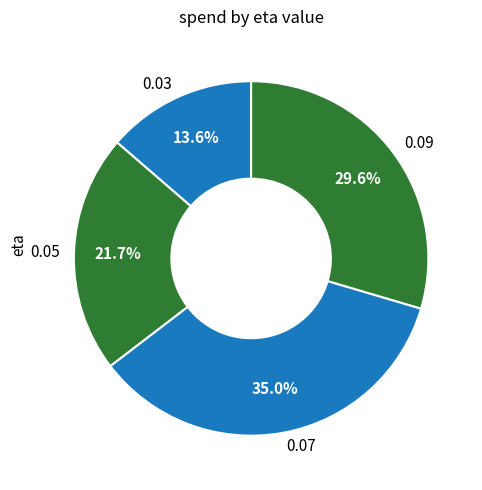

True or false: 0.07 accounts for 44% of the total.

False